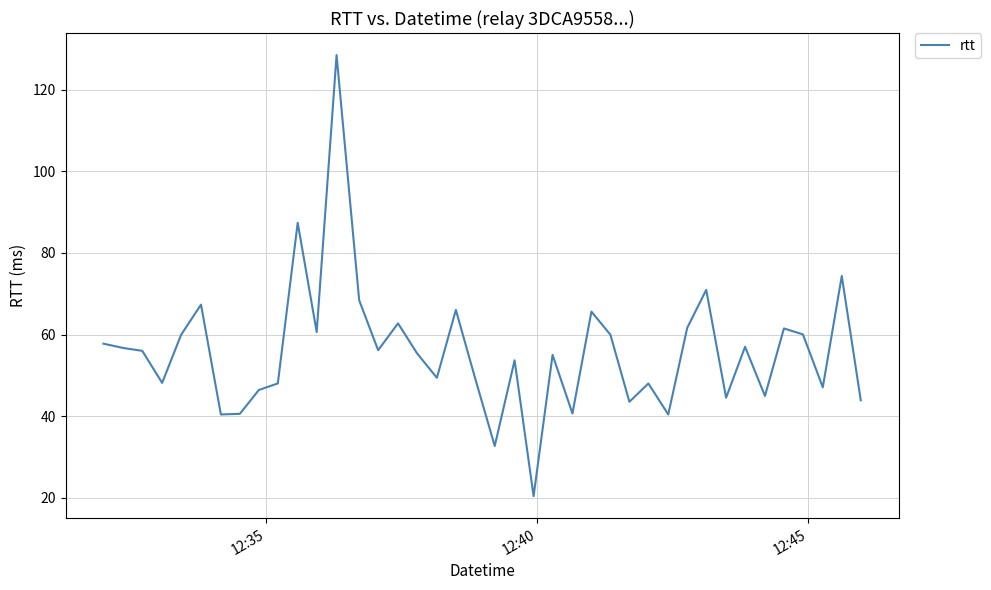

What is the smallest value displayed?

20.4